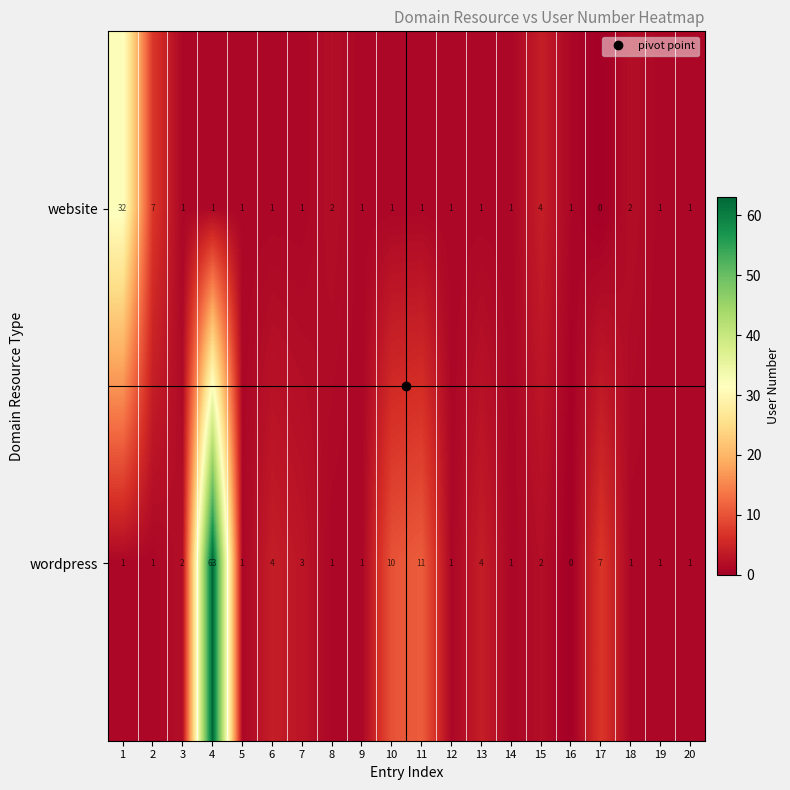

Which series has the largest range (max minus min)?

wordpress